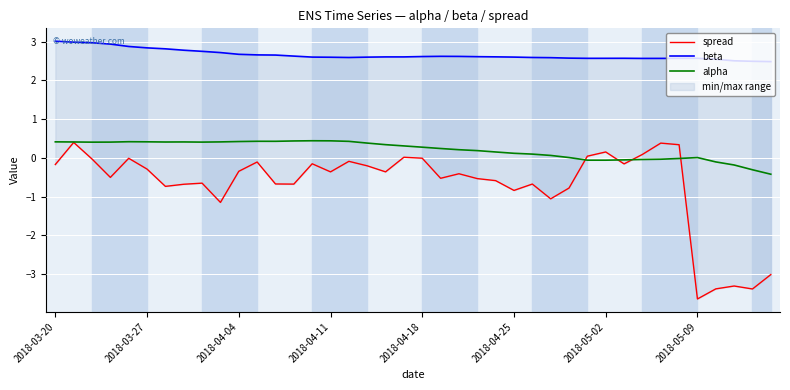

Is the value of spread at 16 greater than the value of alpha at 14?

No